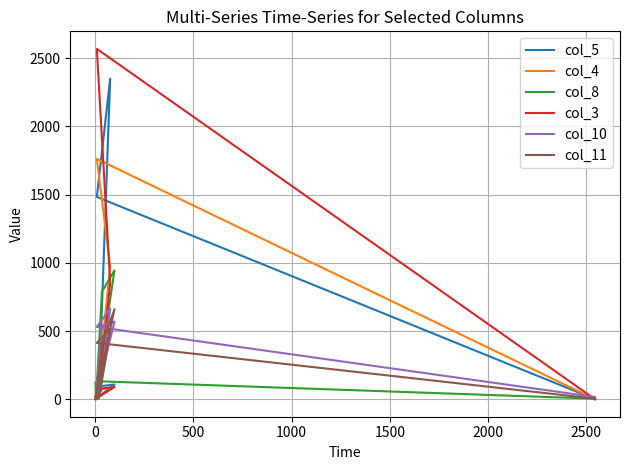

Does the chart have visible grid lines?

Yes